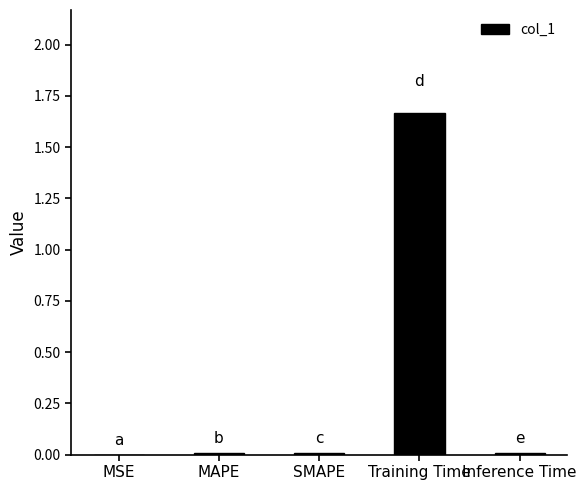

The chart shows a value of 0.0 at MAPE. True or false?

True